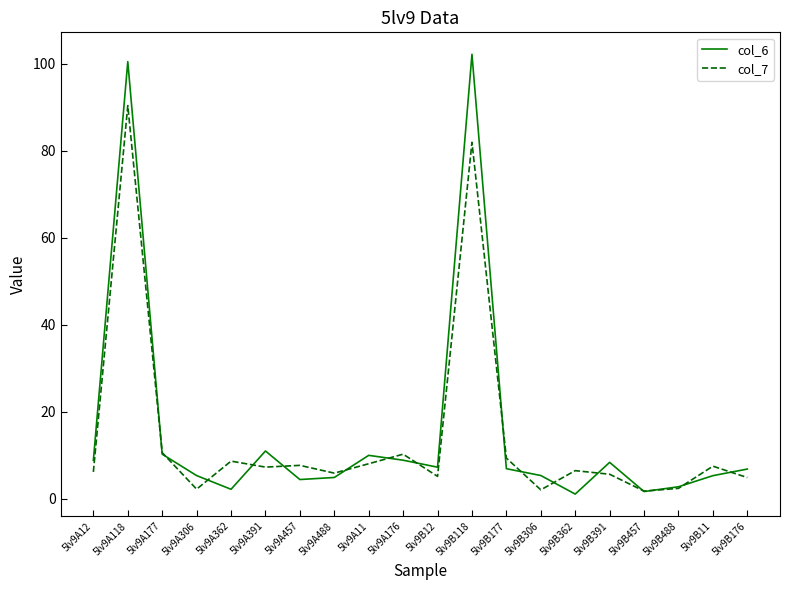

True or false: col_6 has a value of 11.0 at 5lv9A391.

True